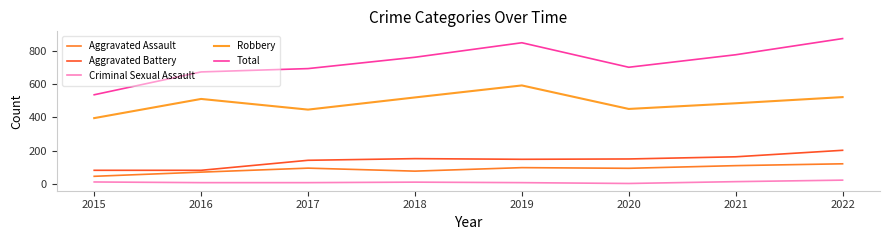

Where is Aggravated Assault nearest to the value 83?

2018